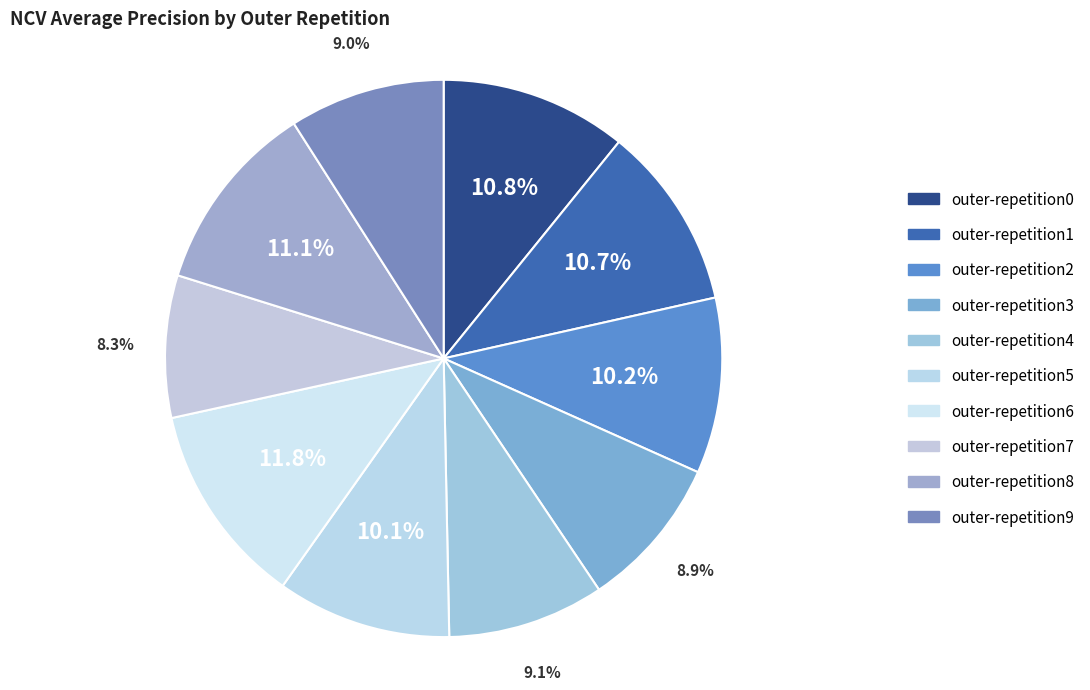

Count the number of slices in the pie.

10